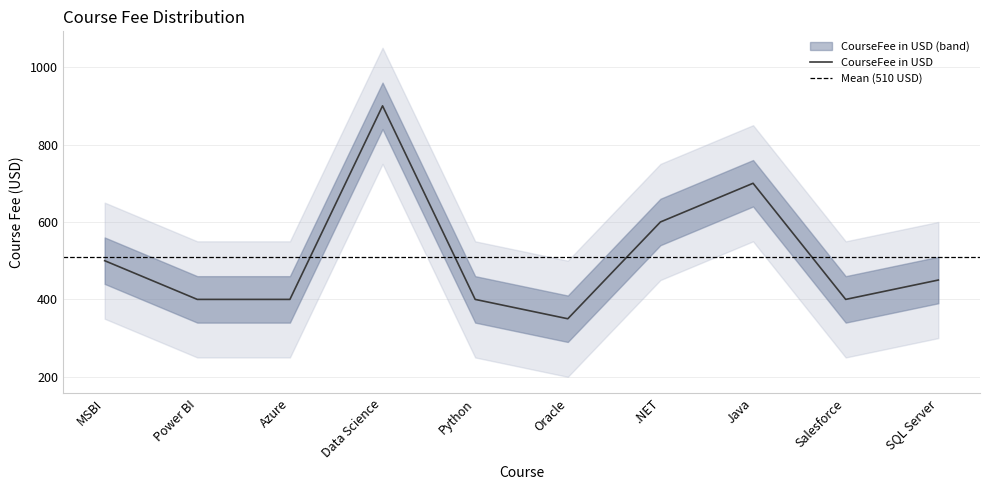

What is the sum of the values at Python and .NET?

1000